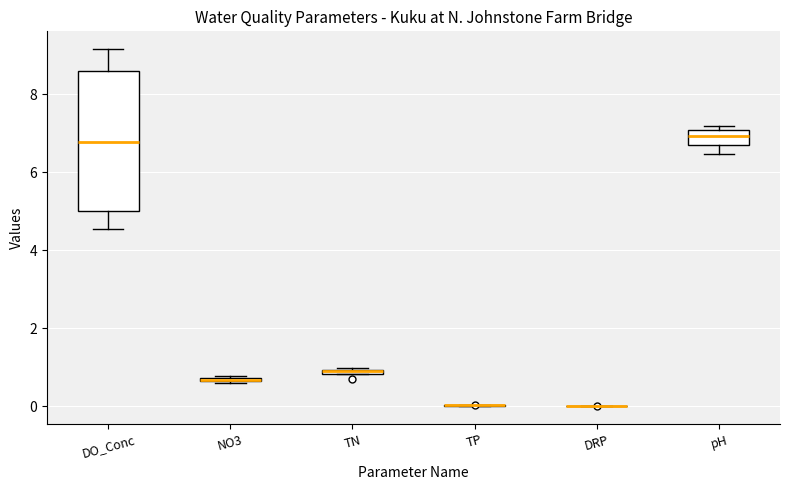

Where is the lower edge of the box for DO_Conc on the y-axis? The values are not printed on the chart, so give them approximately, as read against the axis.

5.0